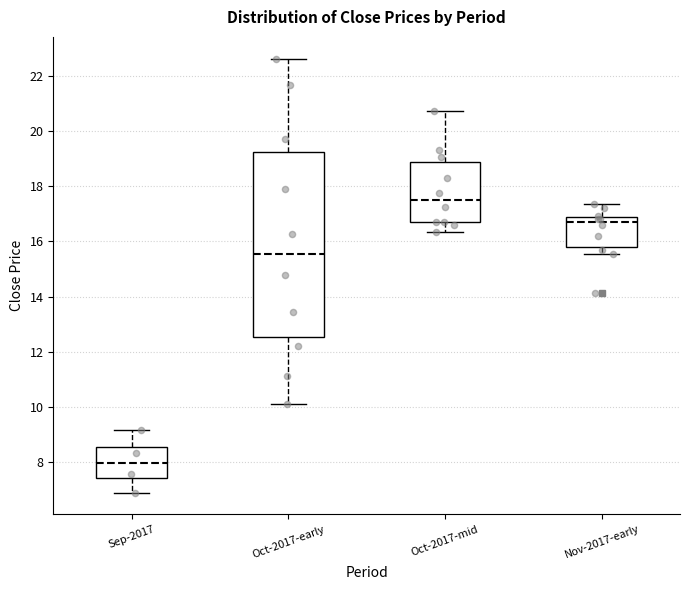

Reading left to right, transcribe this box plot: for each box, give where its median line is, the range the box spans, and where its two whiskers end, as read against the y-axis. The values are not printed on the chart, so give them approximately, as read against the axis.

Sep-2017: median 8.0, box 7.4 to 8.6, whiskers 7.0 to 9.2
Oct-2017-early: median 15.6, box 12.6 to 19.2, whiskers 10.2 to 22.6
Oct-2017-mid: median 17.6, box 16.8 to 18.8, whiskers 16.4 to 20.8
Nov-2017-early: median 16.6, box 15.8 to 16.8, whiskers 15.6 to 17.4